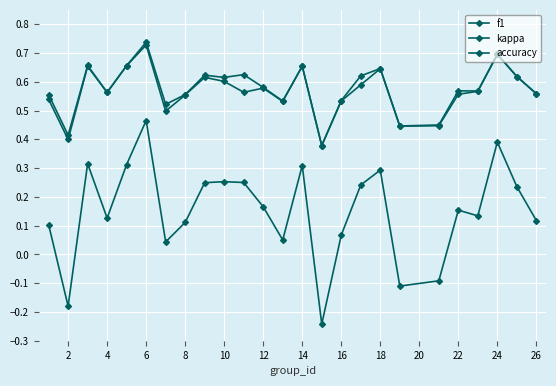

How many categories are shown in the chart?

25